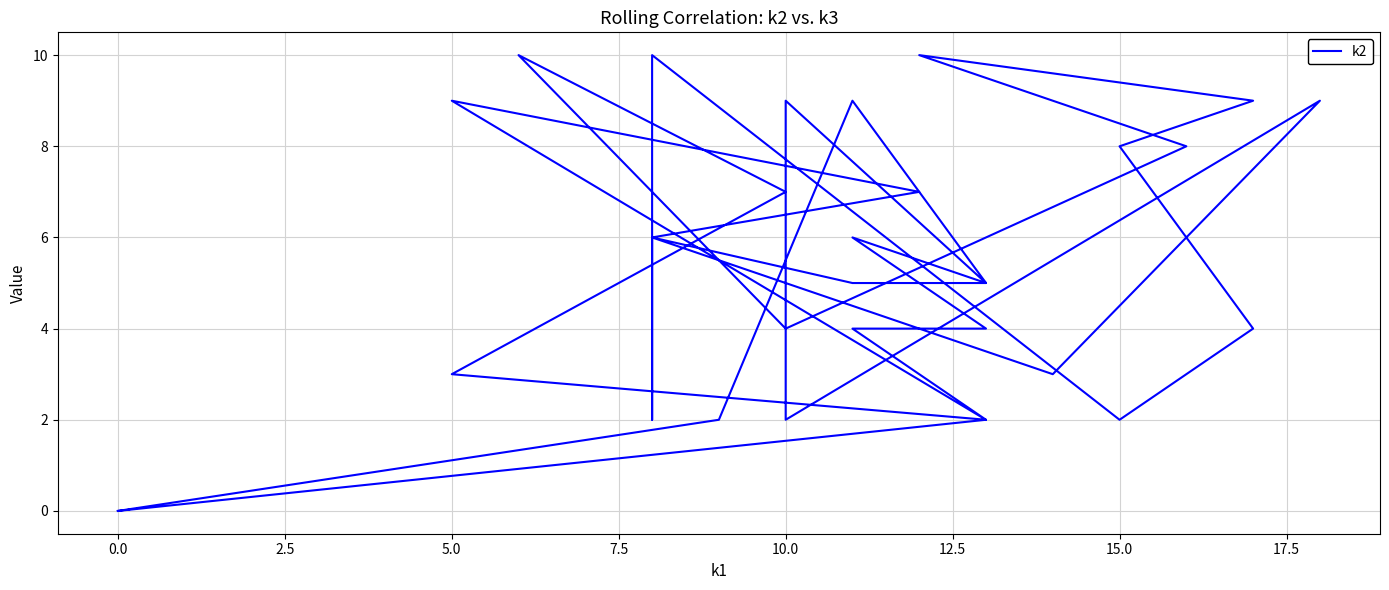

How many data points are above 5?

15